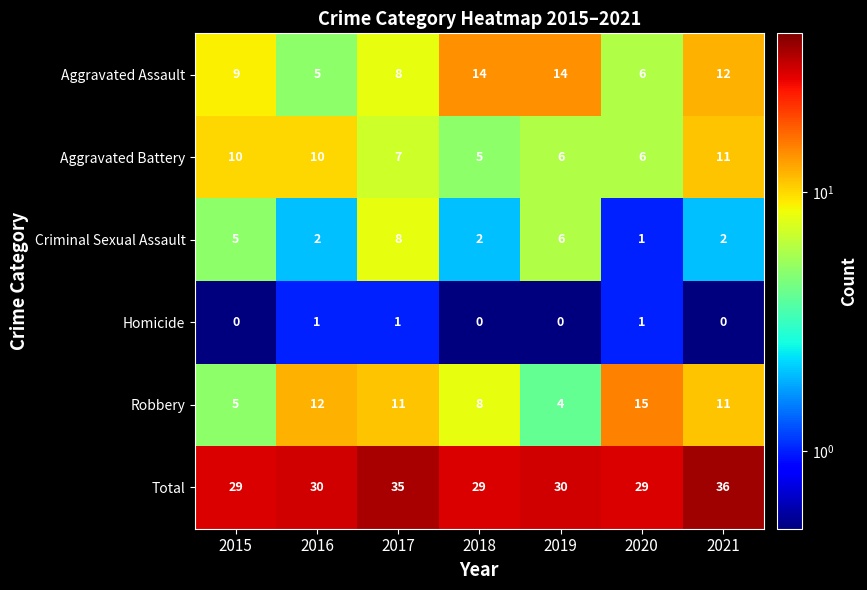

What is the average value of the Aggravated Battery series?

8